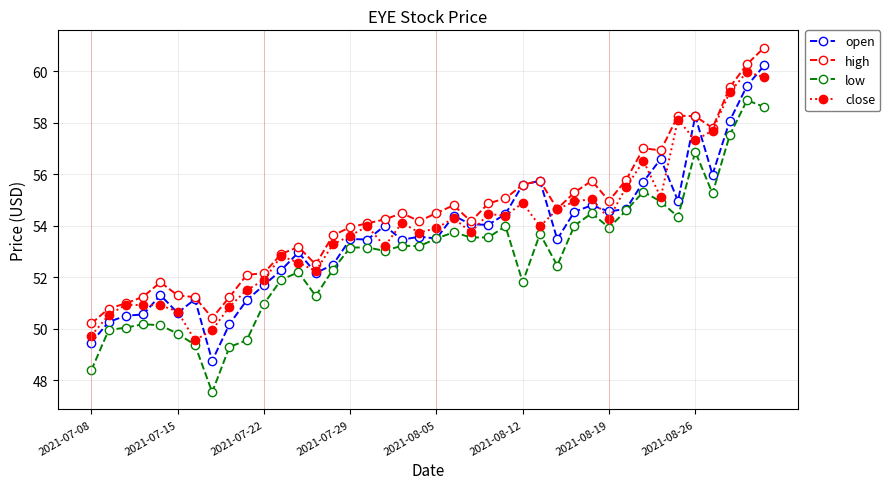

What is the lowest value of the open series?

48.8